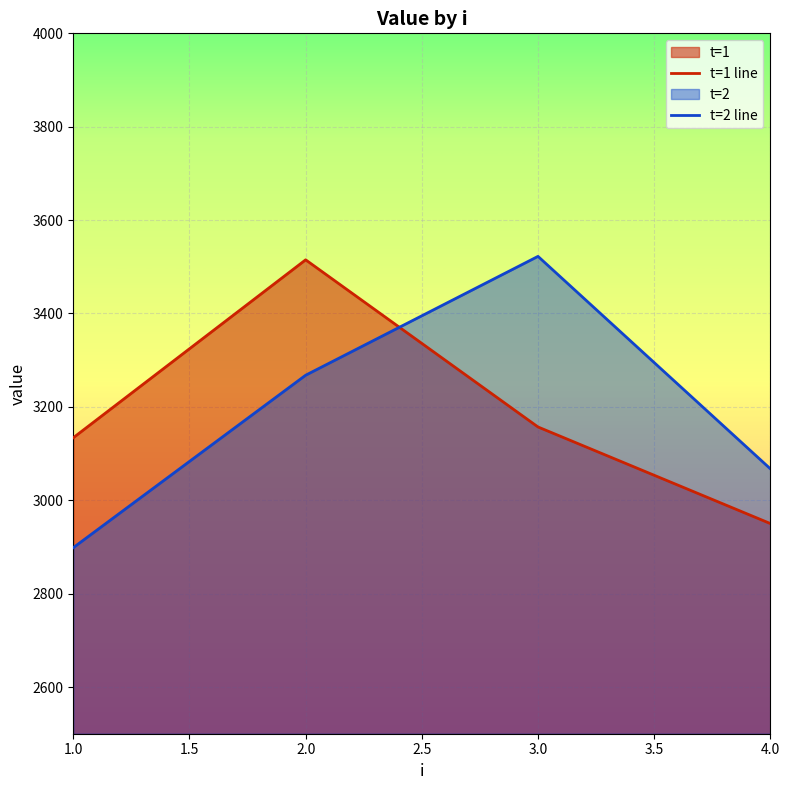

List the labels in order of t=2 line value, largest first.

3.0, 2.0, 4.0, 1.0